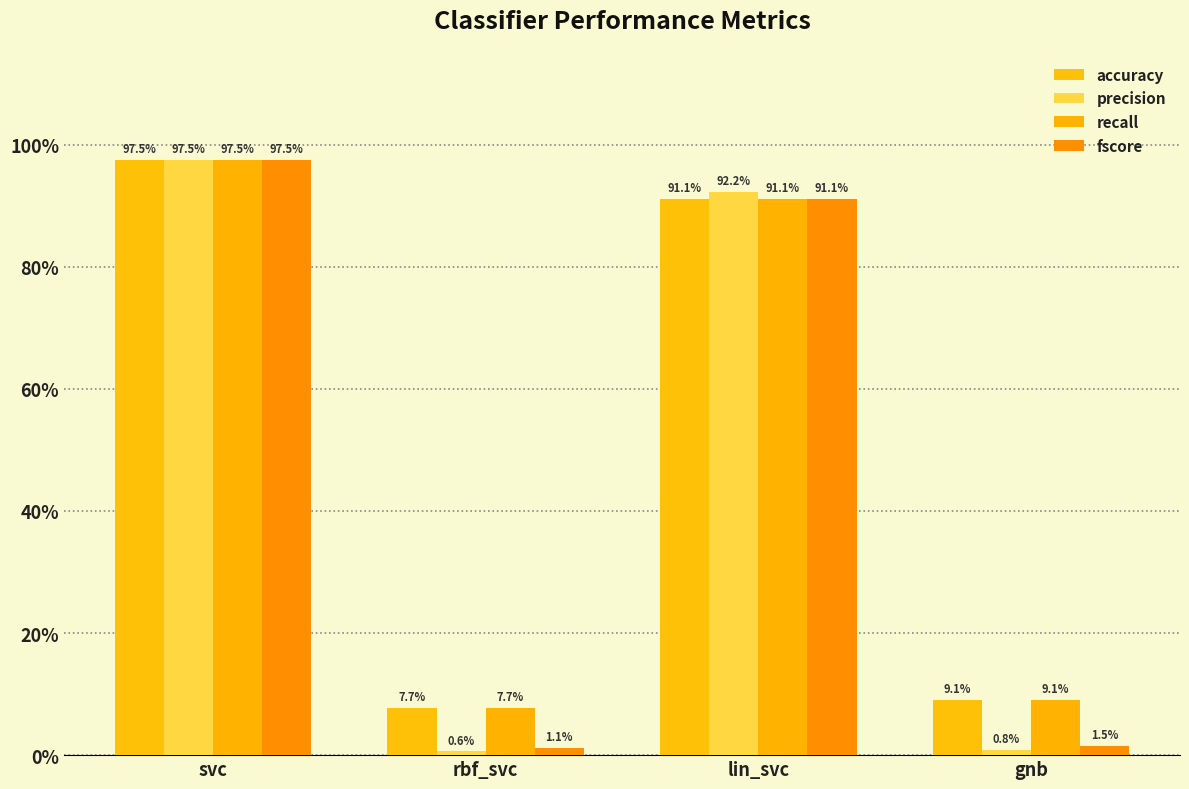

Is the value of precision at gnb greater than the value of accuracy at rbf_svc?

No